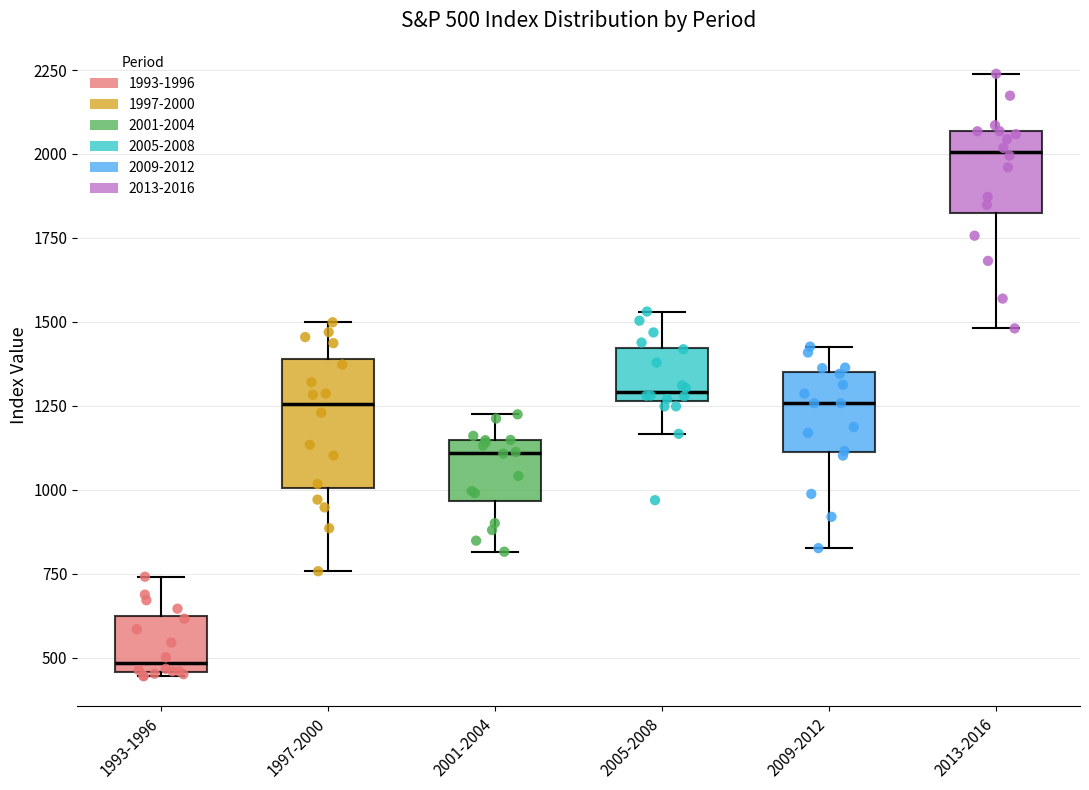

Which box's median line is the lowest?

1993-1996